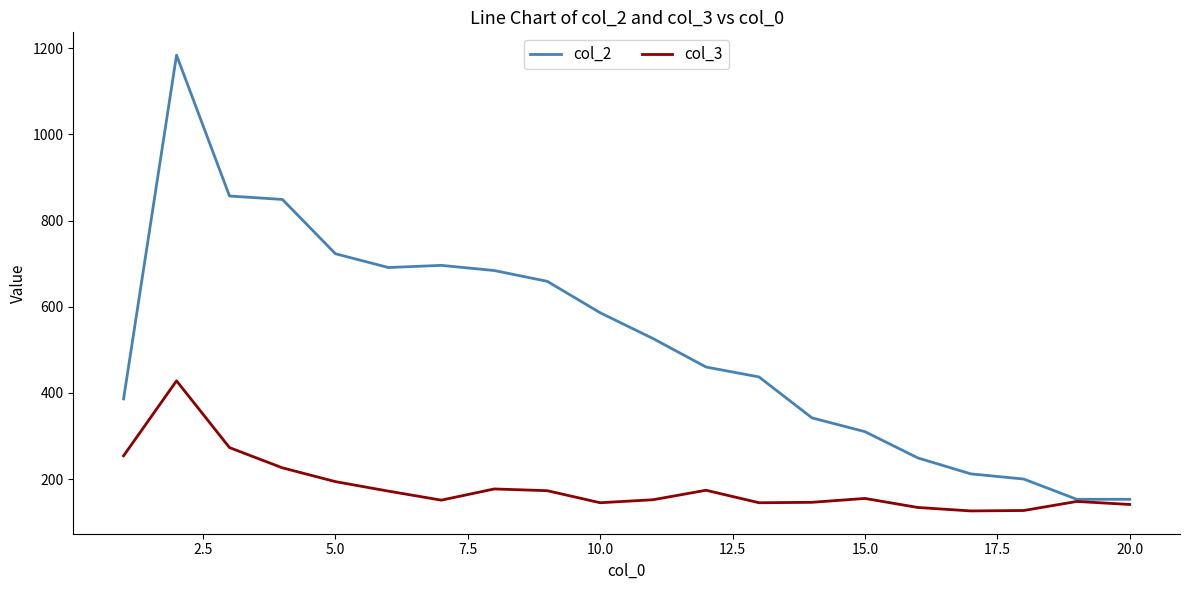

Rank the series by their average value, from lowest to highest.

col_3, col_2